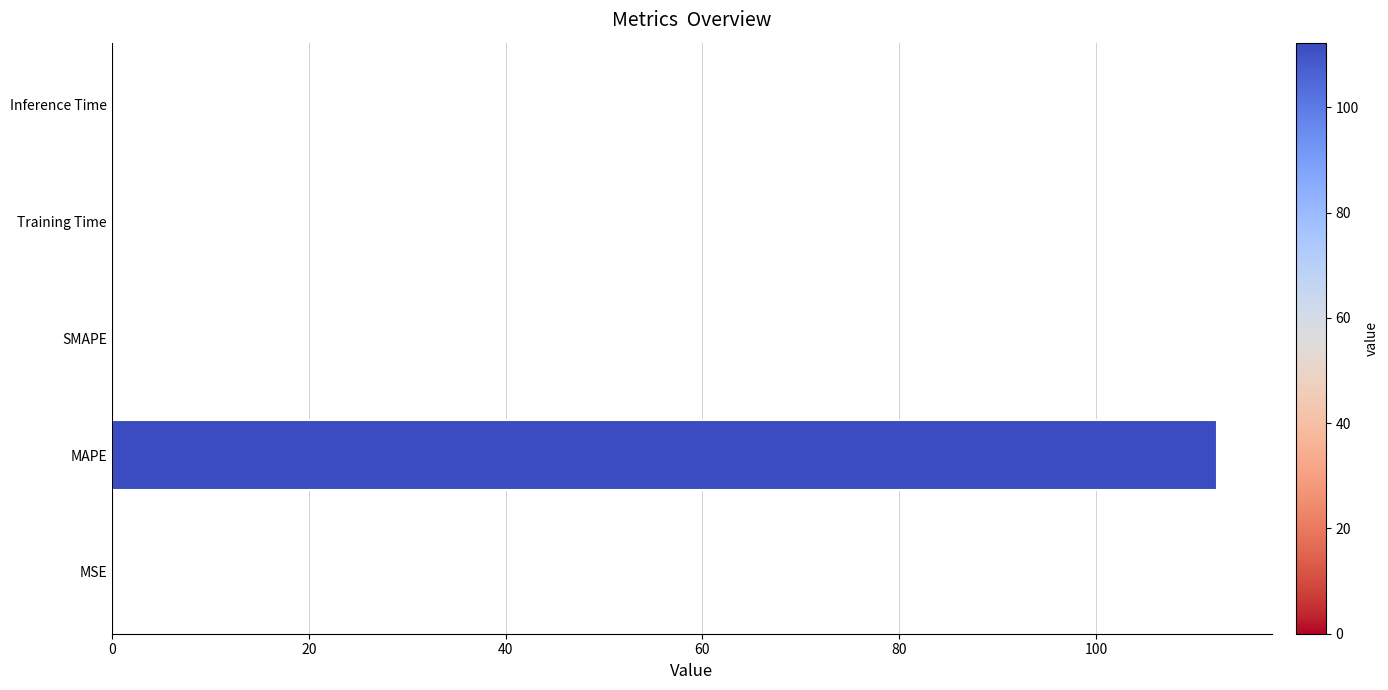

The chart shows a value of 0.0 at Inference Time. True or false?

True